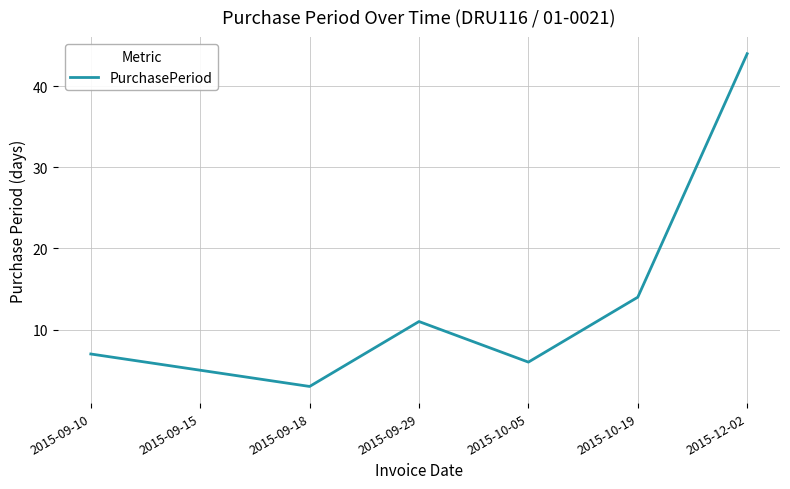

List the labels in order of value, smallest first.

2015-09-18, 2015-09-15, 2015-10-05, 2015-09-10, 2015-09-29, 2015-10-19, 2015-12-02